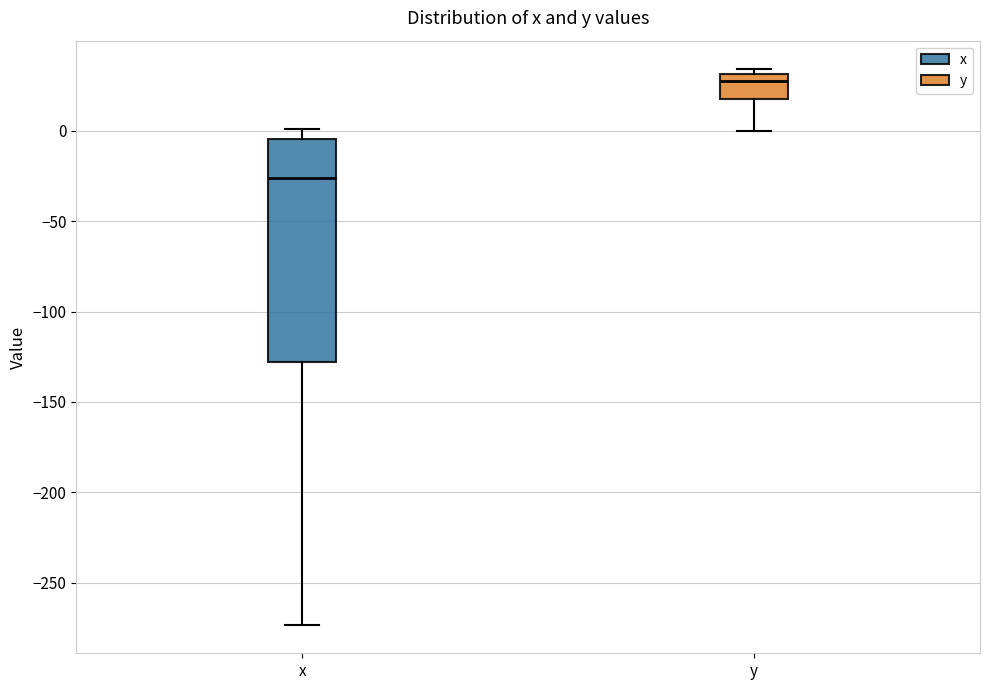

Comparing the boxes themselves (not the whiskers), which one is the tallest?

x